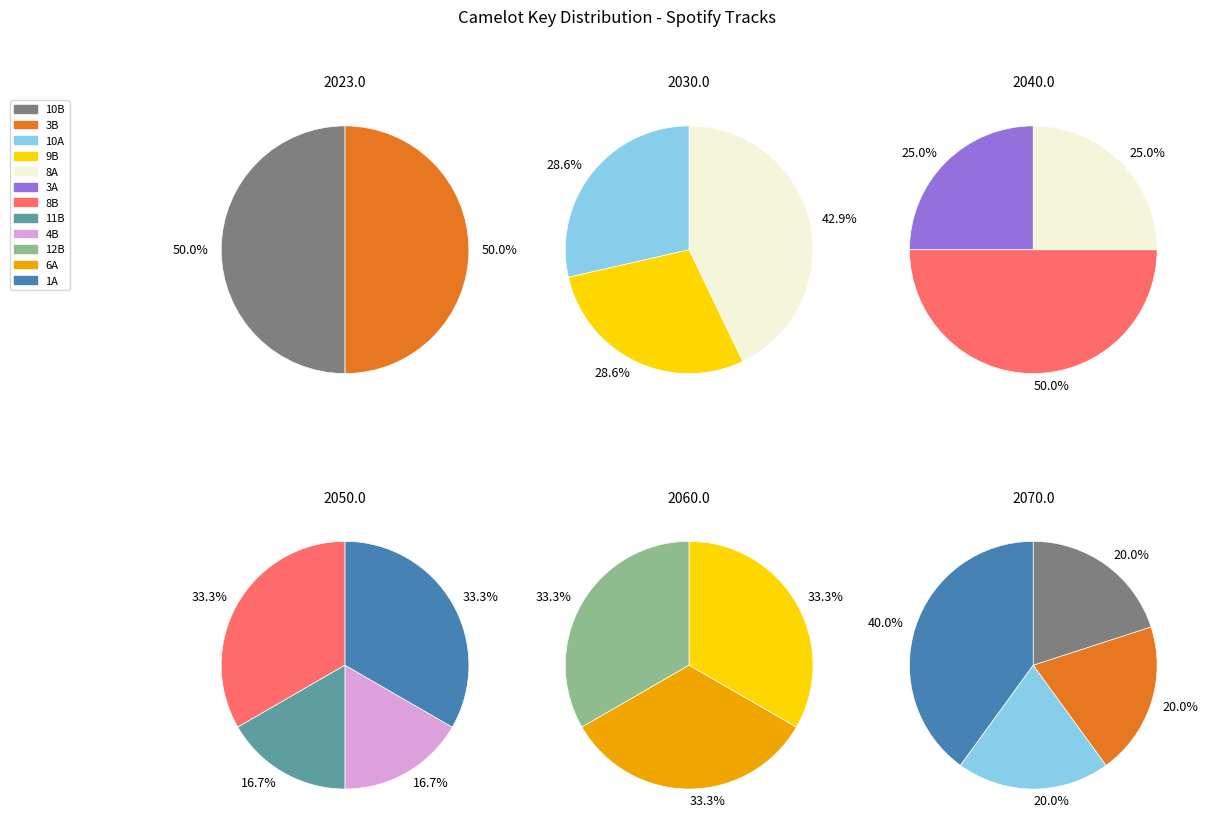

Which slice is the largest?

8A